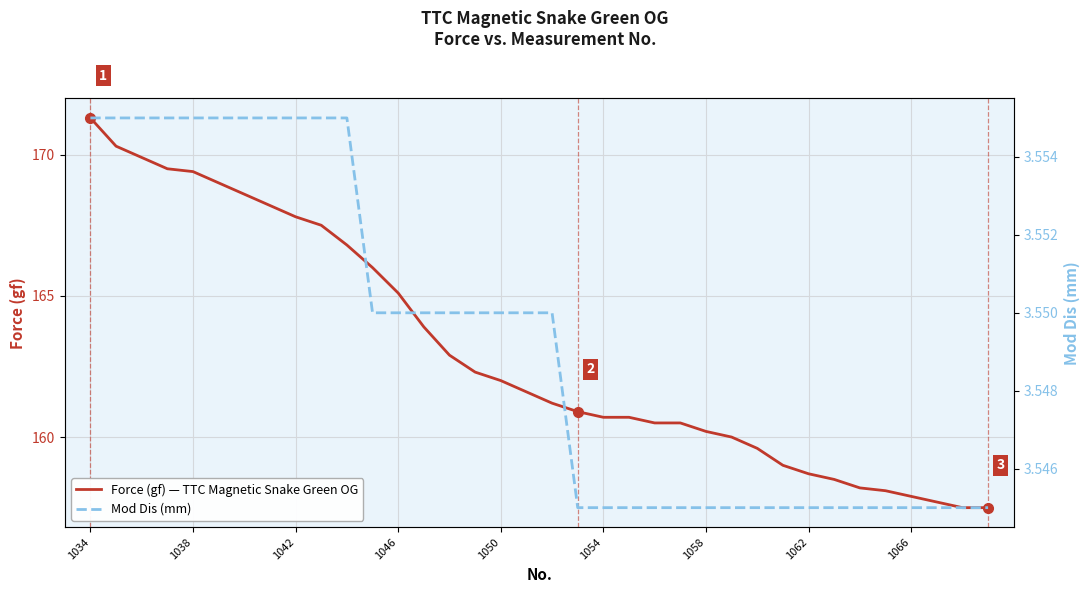

Which series has the largest total across all categories?

Force (gf) — TTC Magnetic Snake Green OG